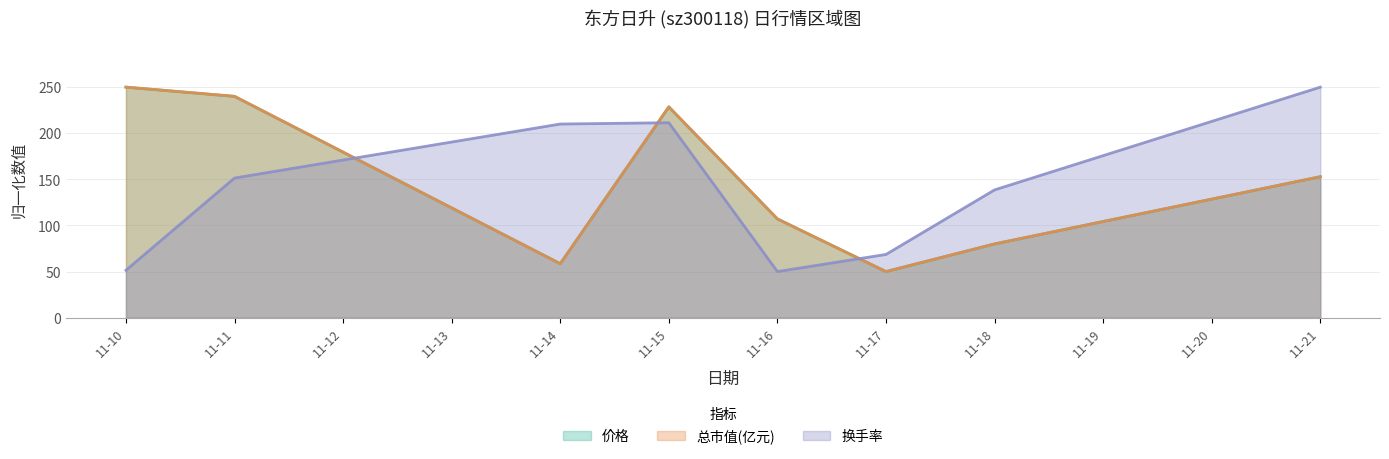

What is the sum of the 换手率 values at 11-10 and 11-17?

120.0